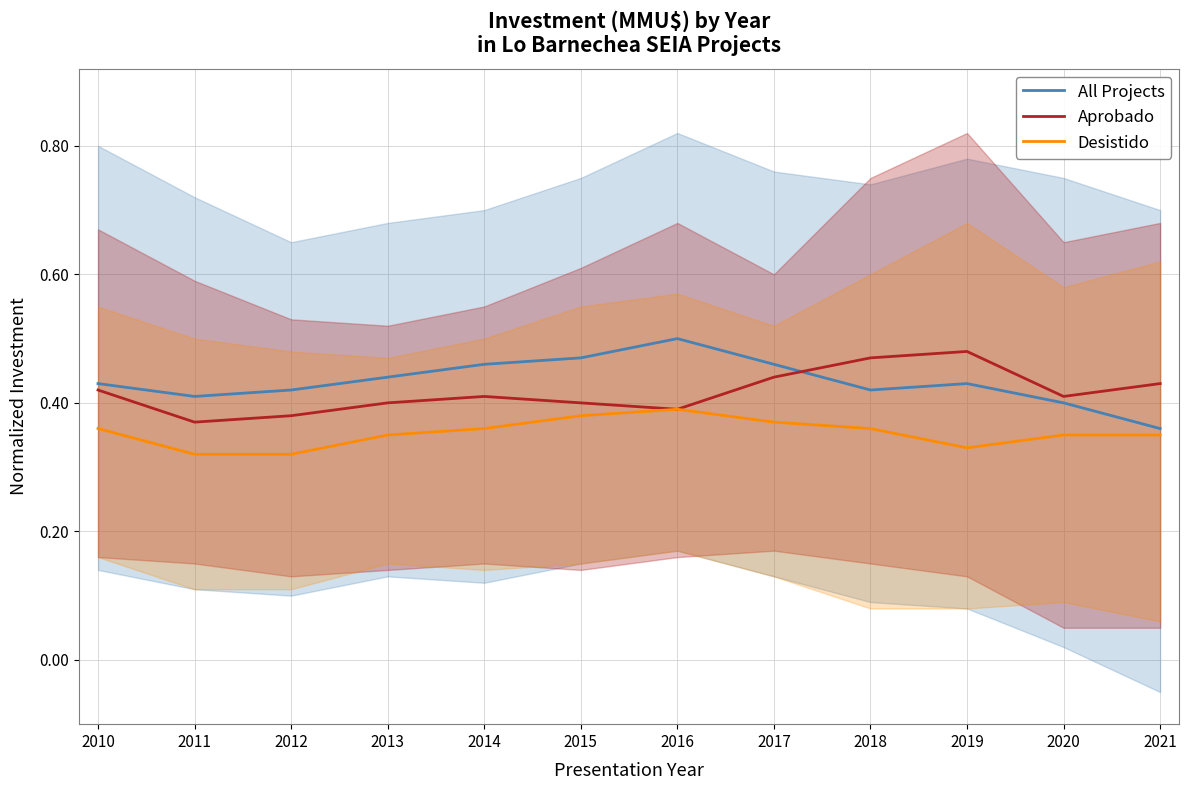

Reading left to right, what are all the values shown in this chart?

All Projects: 2010=0.4	2011=0.4	2012=0.4	2013=0.4	2014=0.5	2015=0.5	2016=0.5	2017=0.5	2018=0.4	2019=0.4	2020=0.4	2021=0.4
Aprobado: 2010=0.4	2011=0.4	2012=0.4	2013=0.4	2014=0.4	2015=0.4	2016=0.4	2017=0.4	2018=0.5	2019=0.5	2020=0.4	2021=0.4
Desistido: 2010=0.4	2011=0.3	2012=0.3	2013=0.3	2014=0.4	2015=0.4	2016=0.4	2017=0.4	2018=0.4	2019=0.3	2020=0.3	2021=0.3